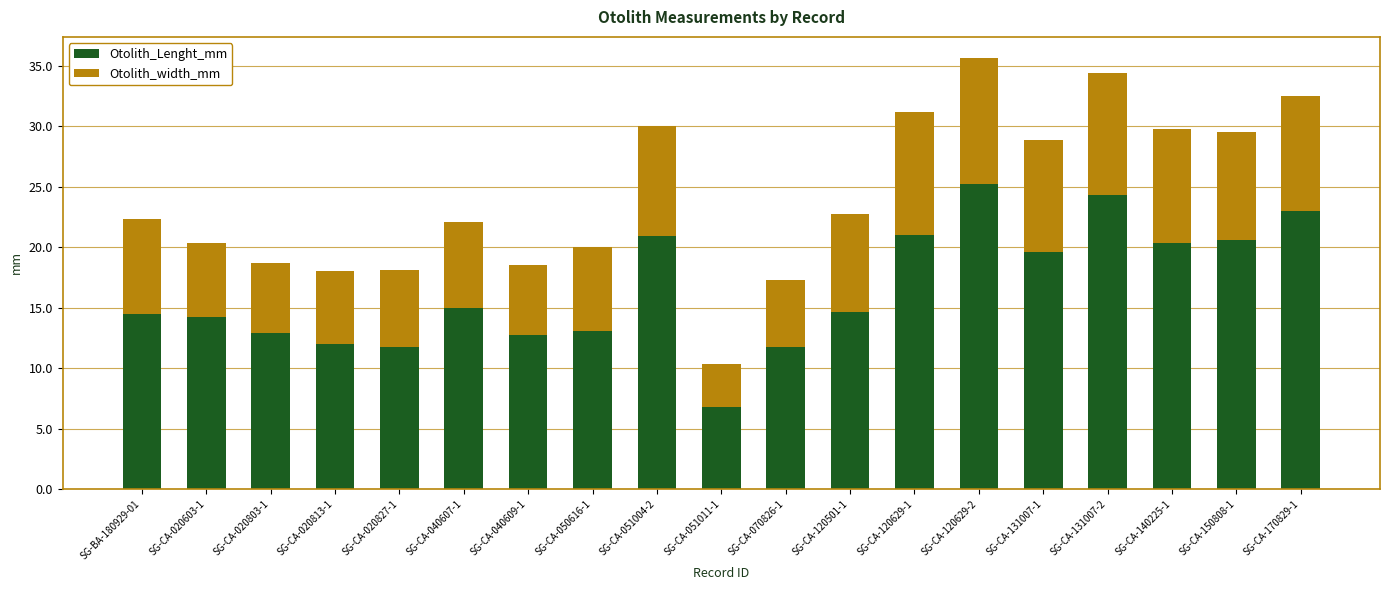

Are the bars horizontal?

No